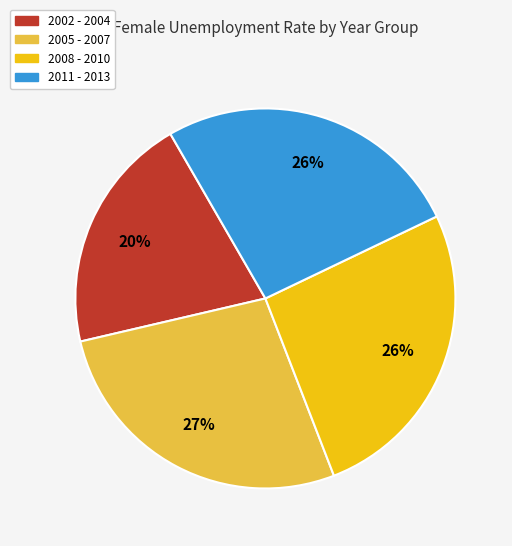

To the nearest percent, what is the difference between the largest and smallest slice percentages?

7%